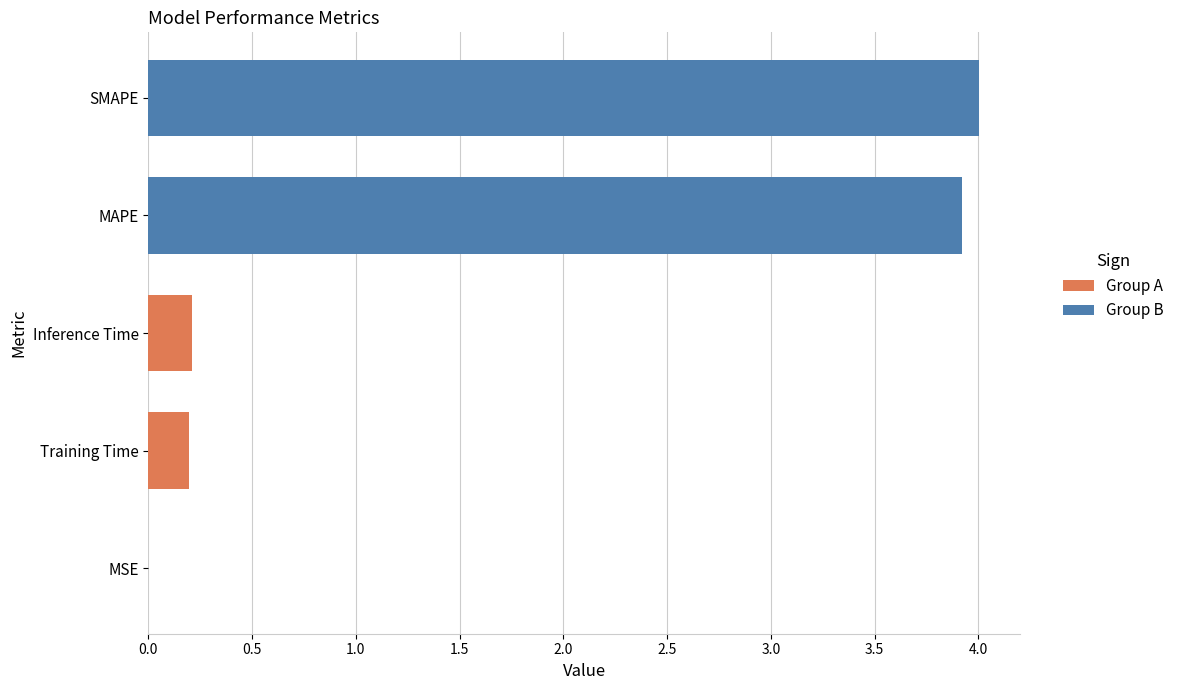

Reading left to right, transcribe all the data shown in this chart.

0.0	3.9	4.0	0.2	0.2